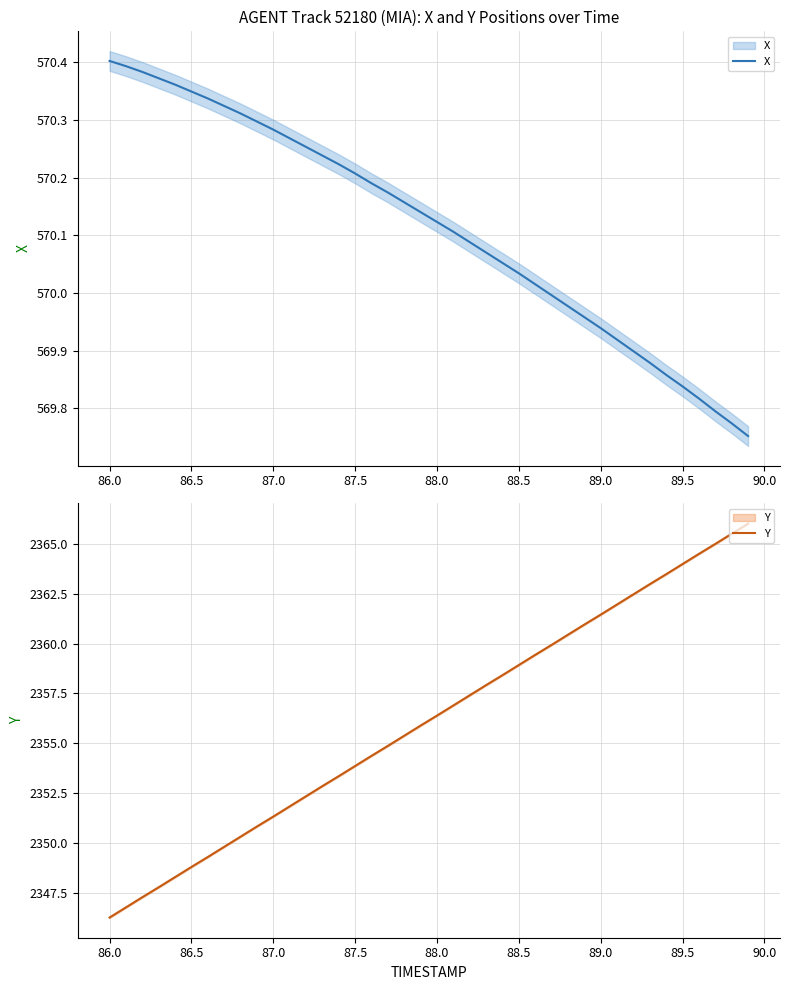

The value of X at 29 is 747.5. True or false?

False